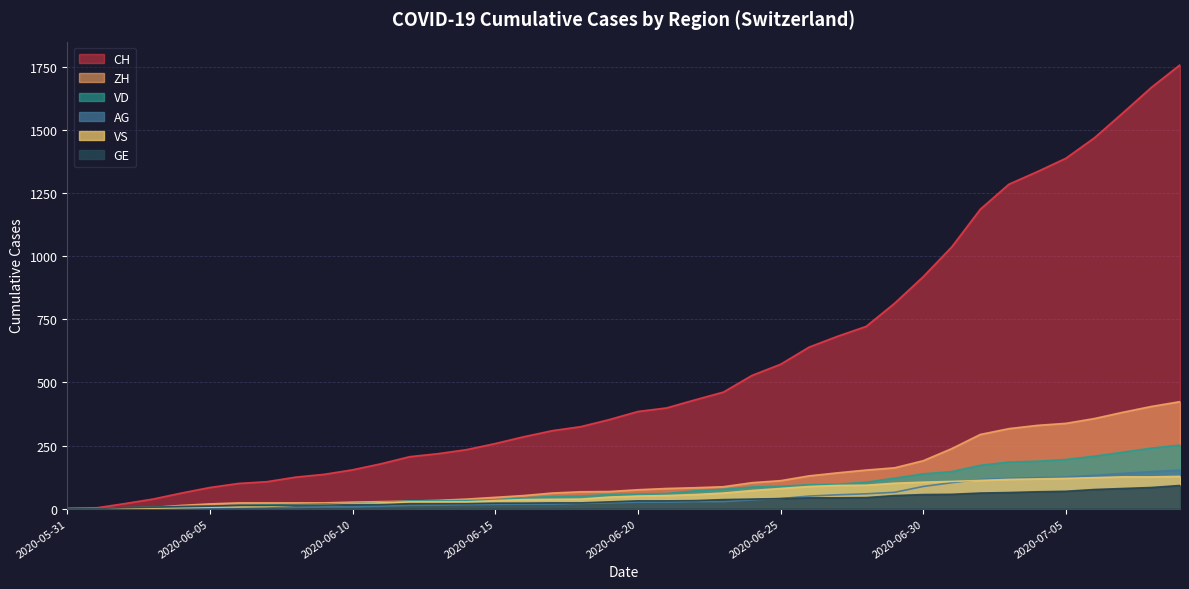

What is the label of the 33rd point from the left?

2020-07-02